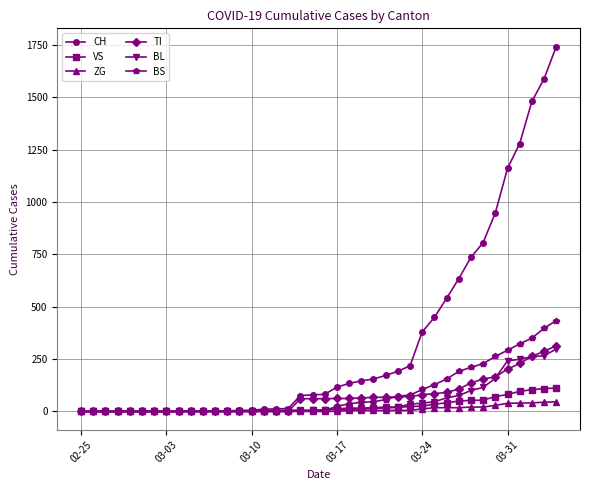

Which series has the largest range (max minus min)?

CH